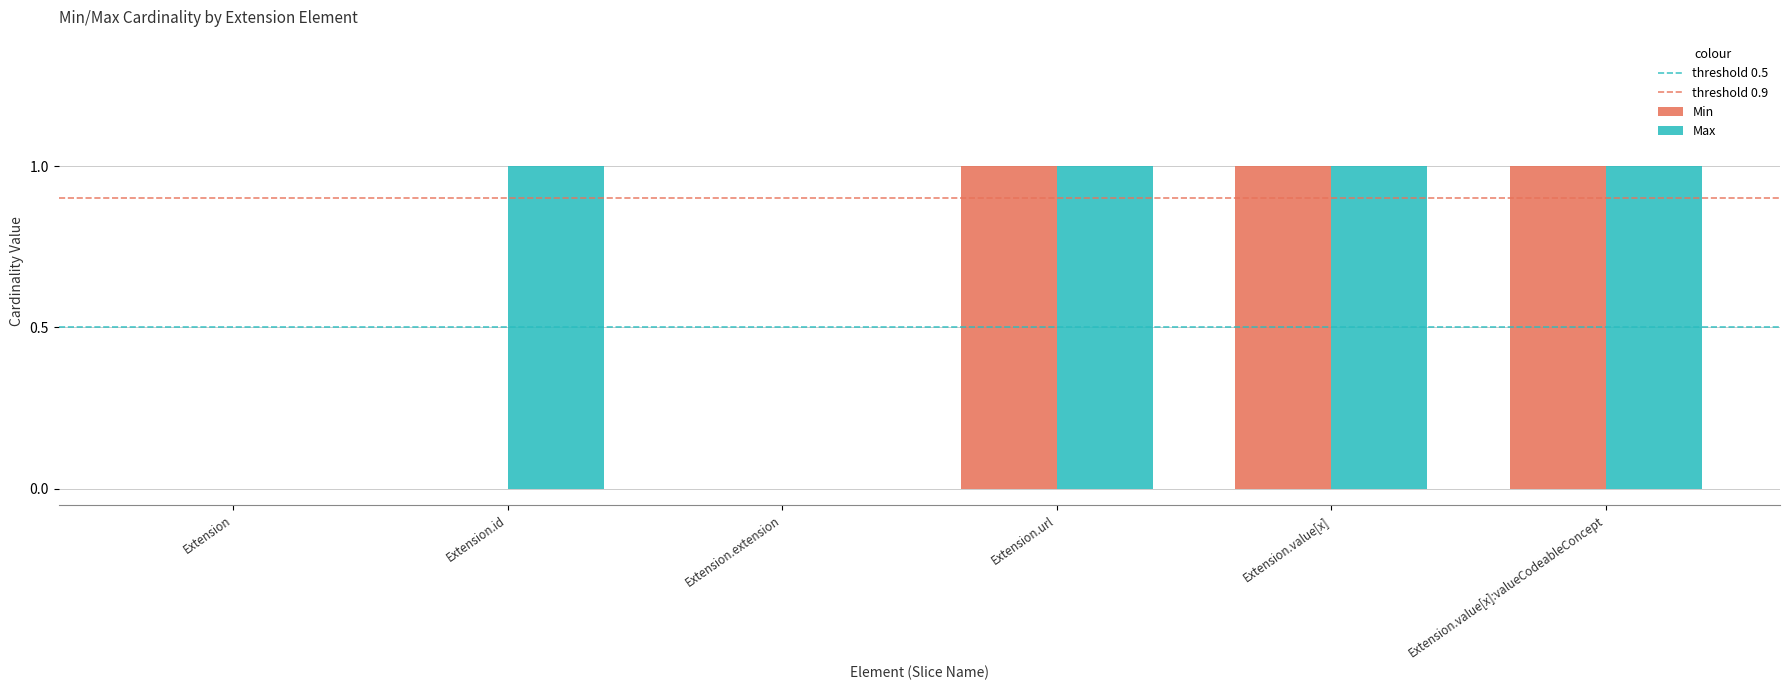

What is the sum of all Max values?

4